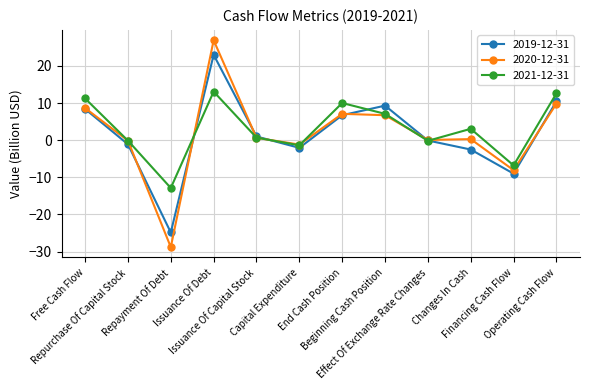

What is the sum of all 2021-12-31 values?

36.6